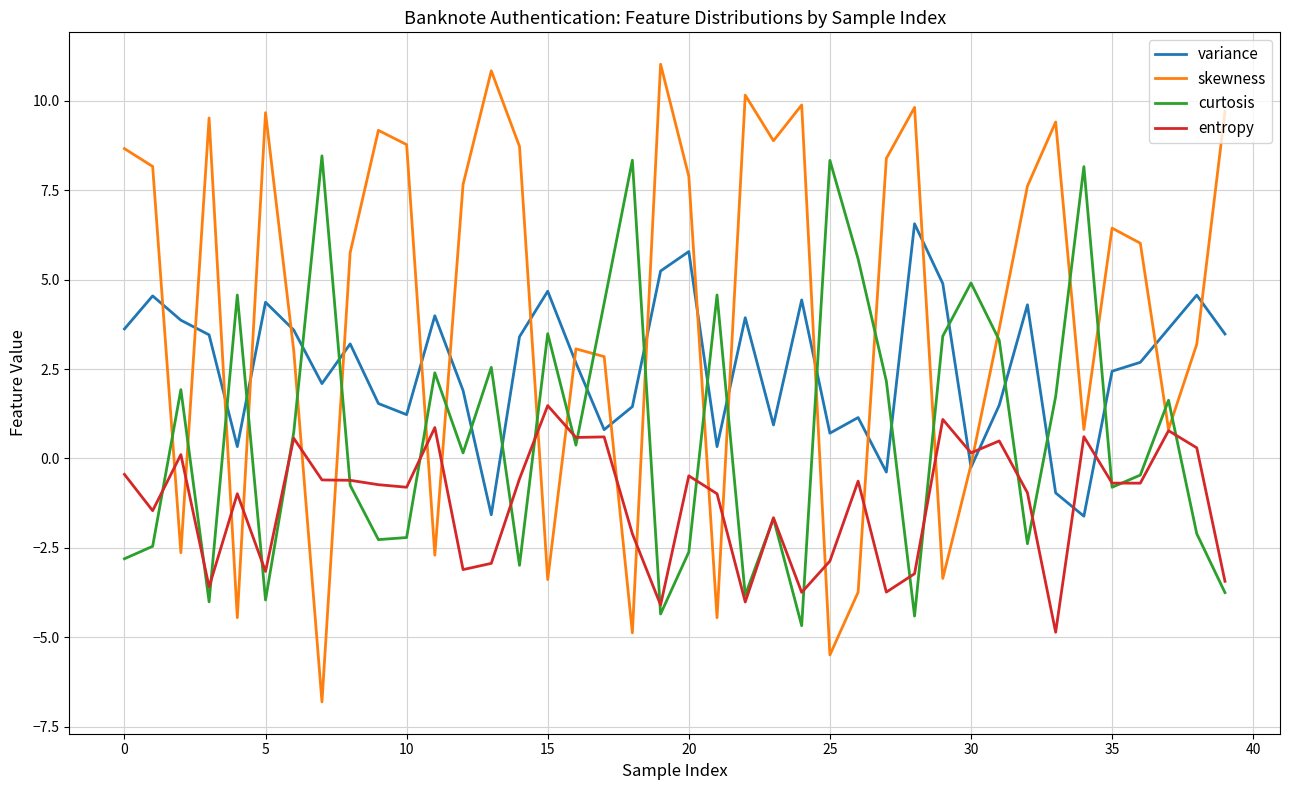

Which series has the largest range (max minus min)?

skewness